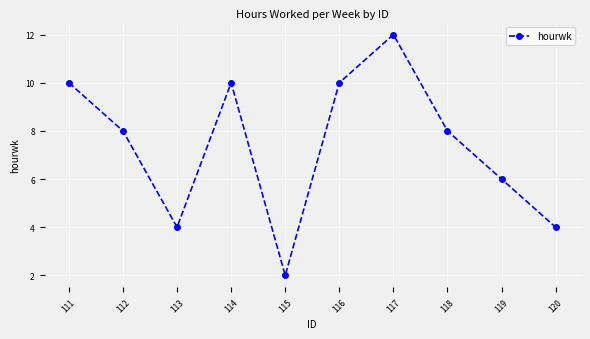

Where does the data first go above 8?

111